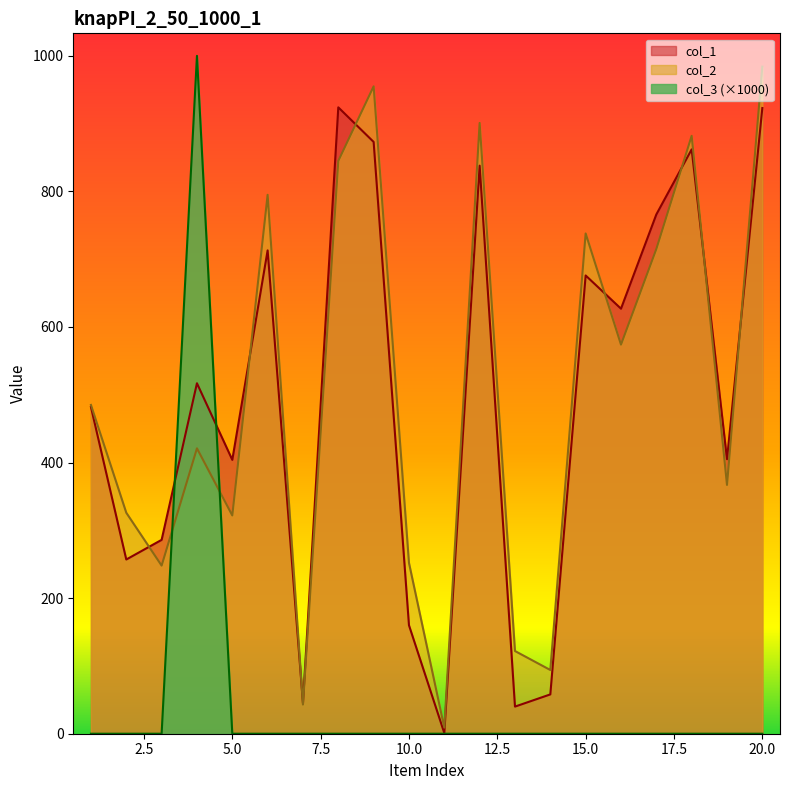

The col_1 series shows 29 at 14. True or false?

False